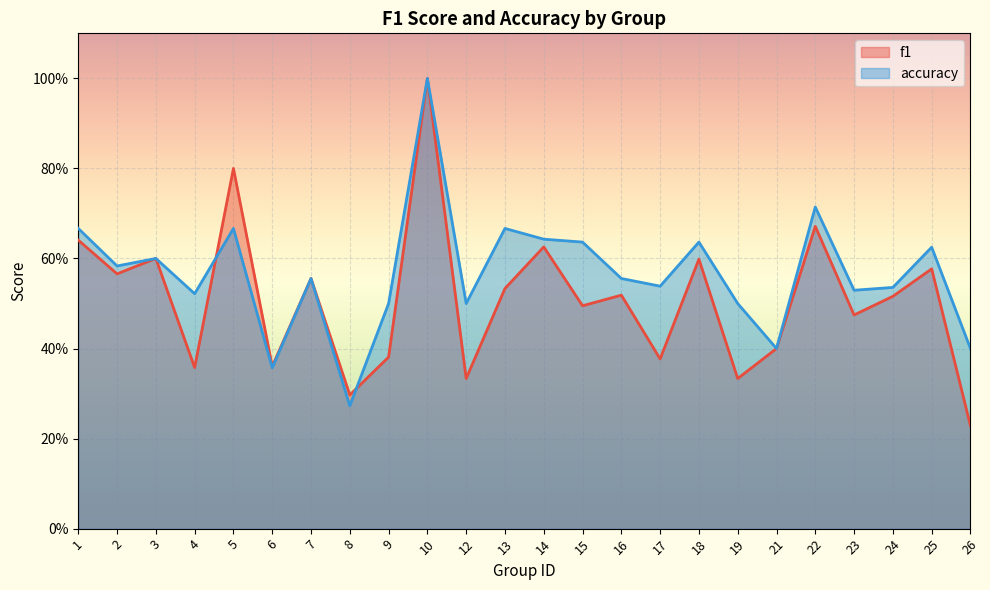

Reading right to left, transcribe all the data shown in this chart.

f1: 0.2	0.6	0.5	0.5	0.7	0.4	0.3	0.6	0.4	0.5	0.5	0.6	0.5	0.3	1.0	0.4	0.3	0.6	0.4	0.8	0.4	0.6	0.6	0.6
accuracy: 0.4	0.6	0.5	0.5	0.7	0.4	0.5	0.6	0.5	0.6	0.6	0.6	0.7	0.5	1.0	0.5	0.3	0.6	0.4	0.7	0.5	0.6	0.6	0.7